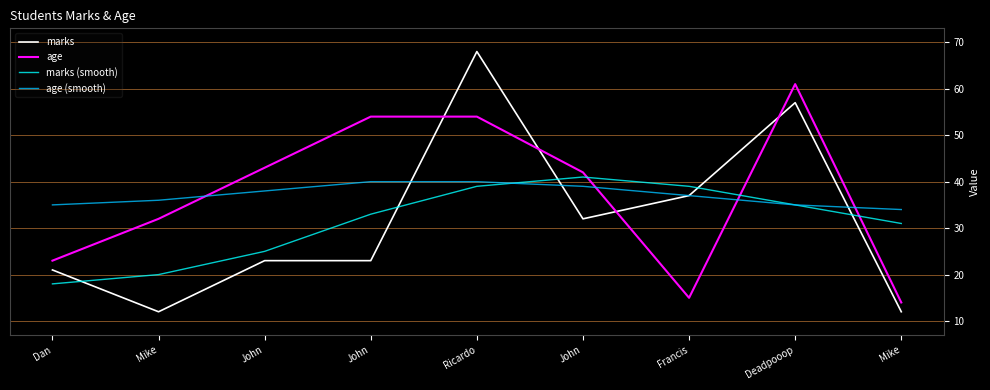

What are all the series names shown in the legend?

marks, age, marks (smooth), age (smooth)